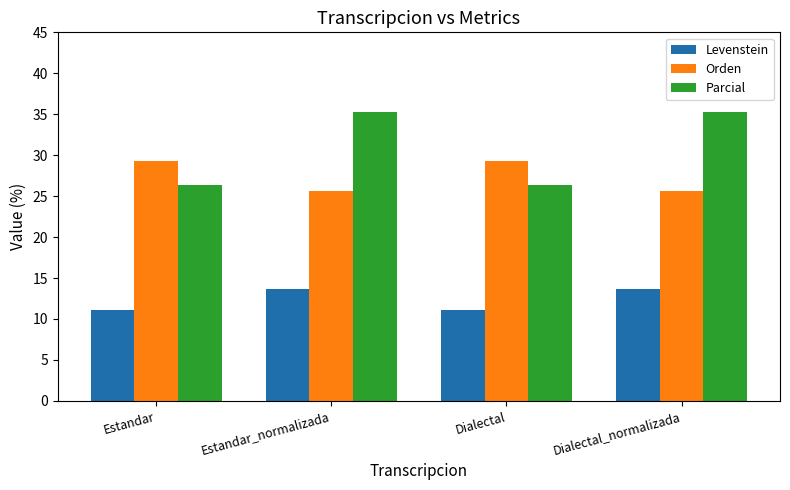

Read the Orden value at Estandar_normalizada.

25.6